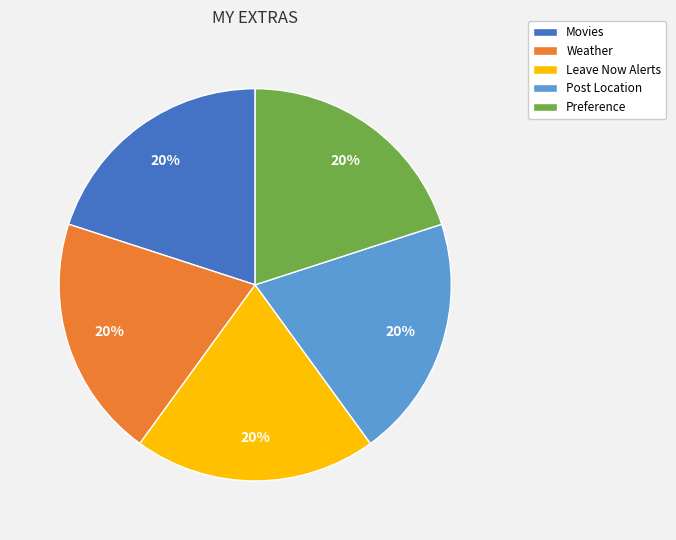

True or false: Movies accounts for 26% of the total.

False